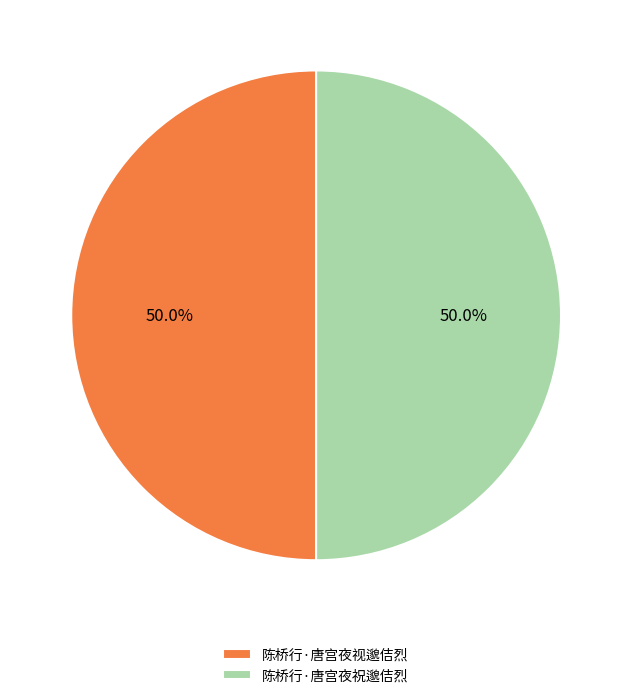

How many segments does this pie chart have?

2